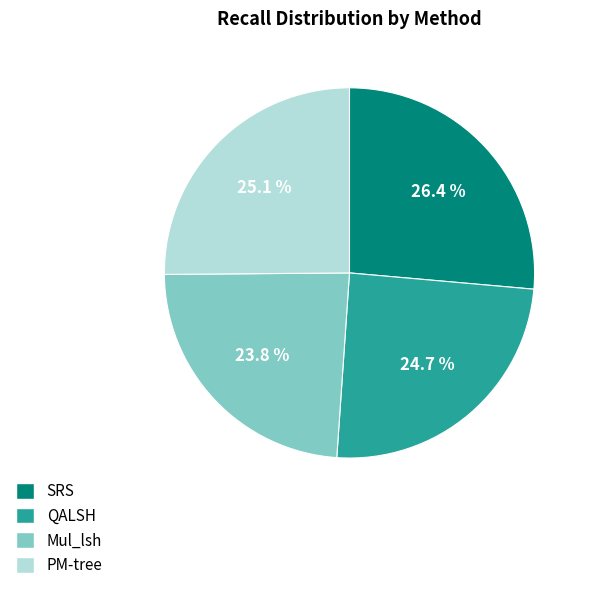

What percentage is the QALSH slice, to the nearest percent?

25%